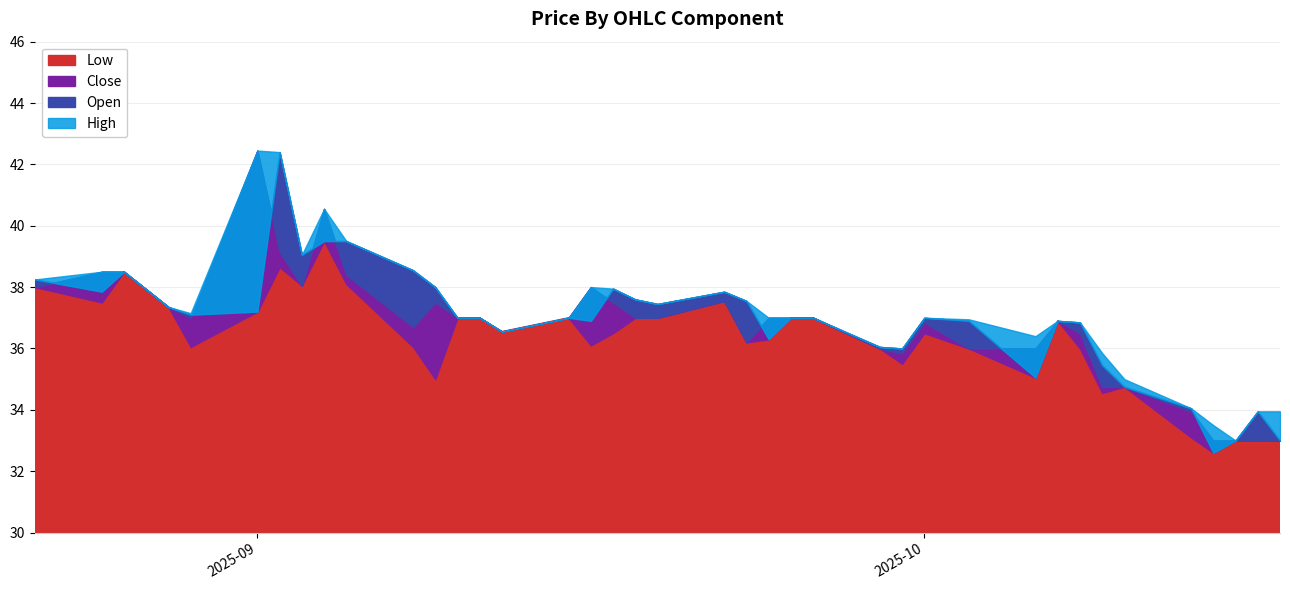

Rank the series by their maximum value, from lowest to highest.

Low, Open, Close, High